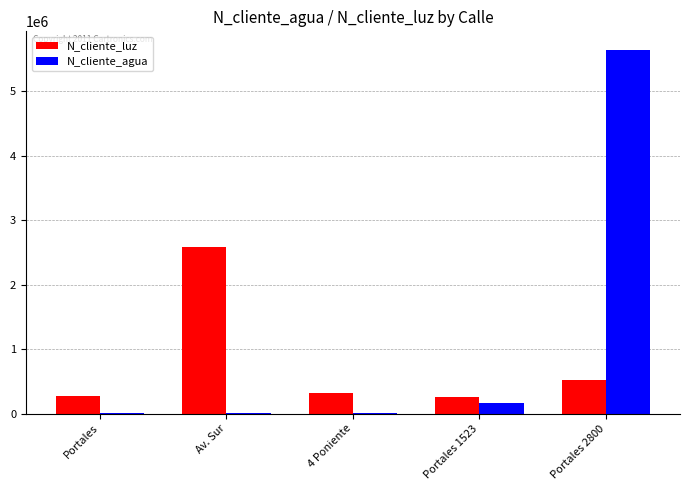

Is it true that N_cliente_agua equals 5645645 at Portales 2800?

True